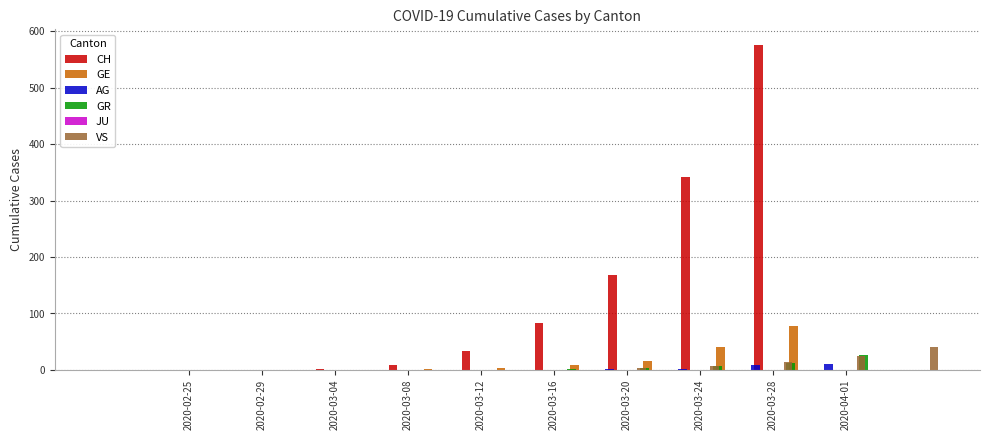

What is the label of the 10th bar from the right?

2020-02-25